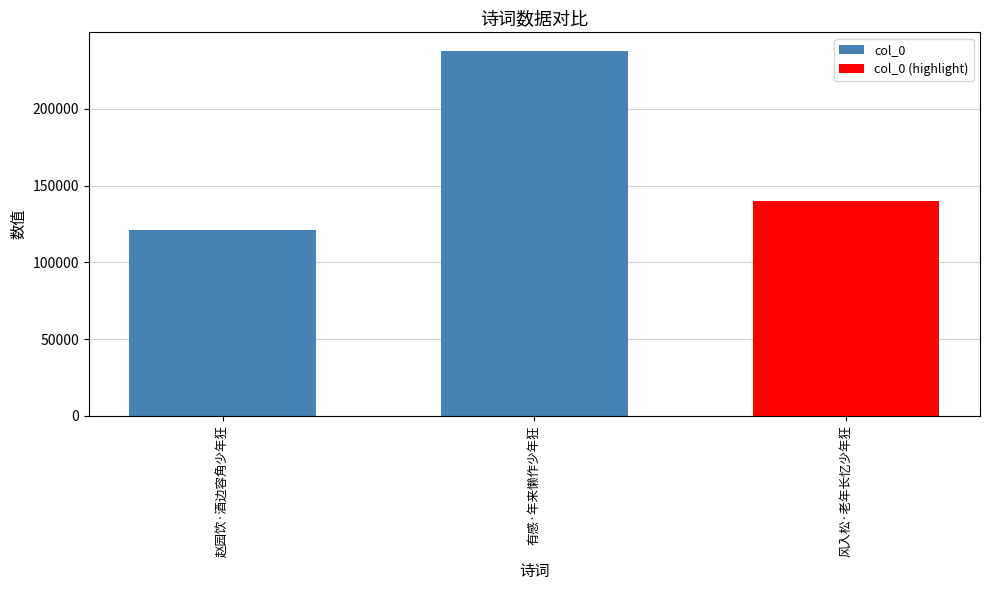

At which category does the chart reach its peak across all series?

有感·年来懒作少年狂